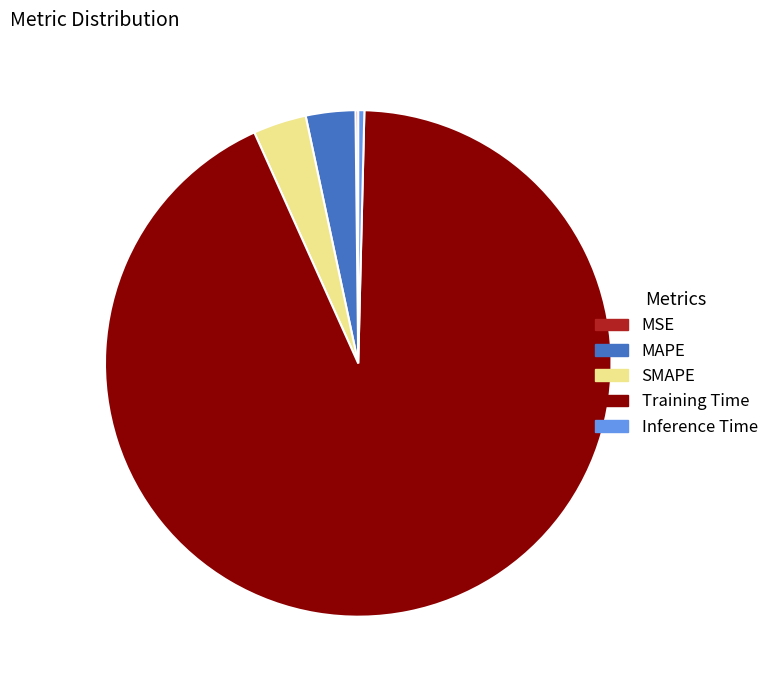

Combined, do Training Time and MAPE account for over 50%?

Yes